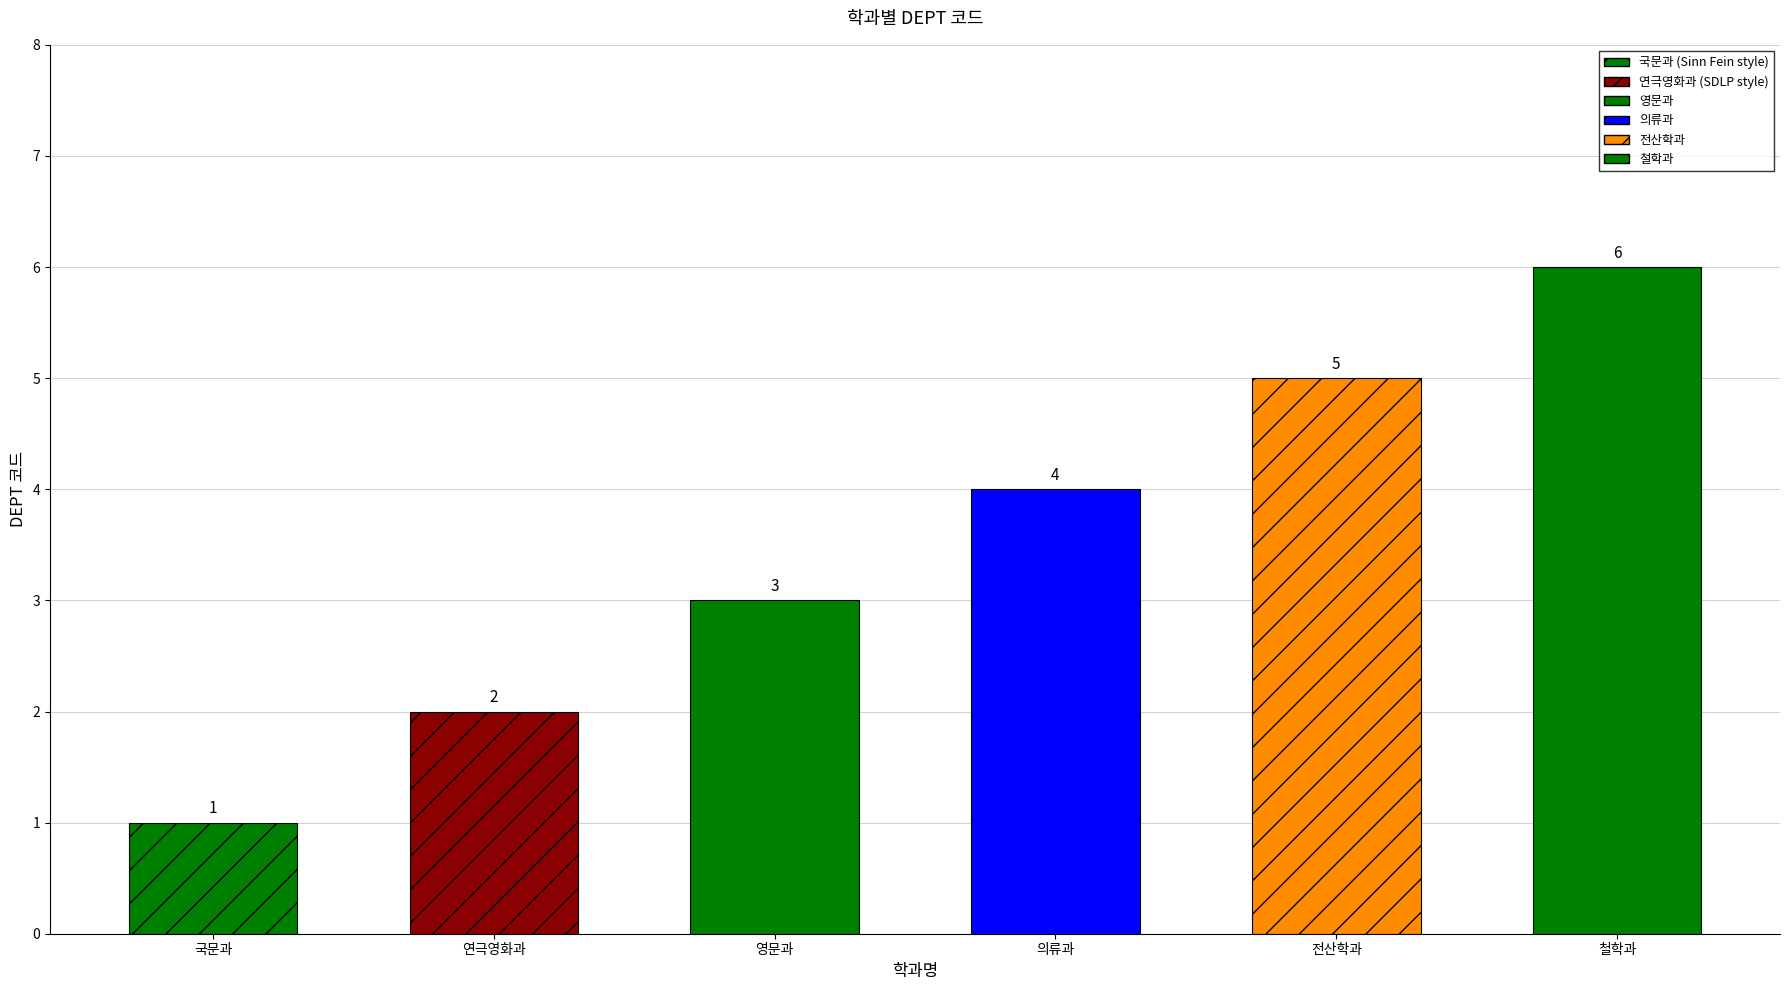

Rank the categories by value from highest to lowest.

철학과, 전산학과, 의류과, 영문과, 연극영화과, 국문과